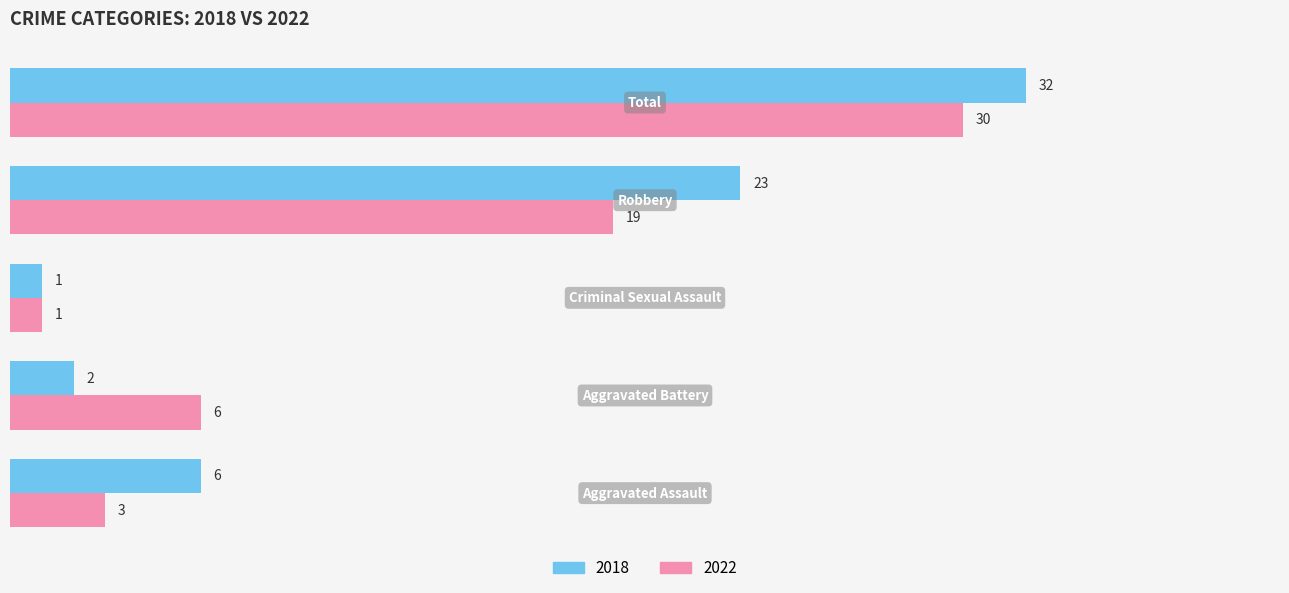

What is the sum of all 2018 values?

64